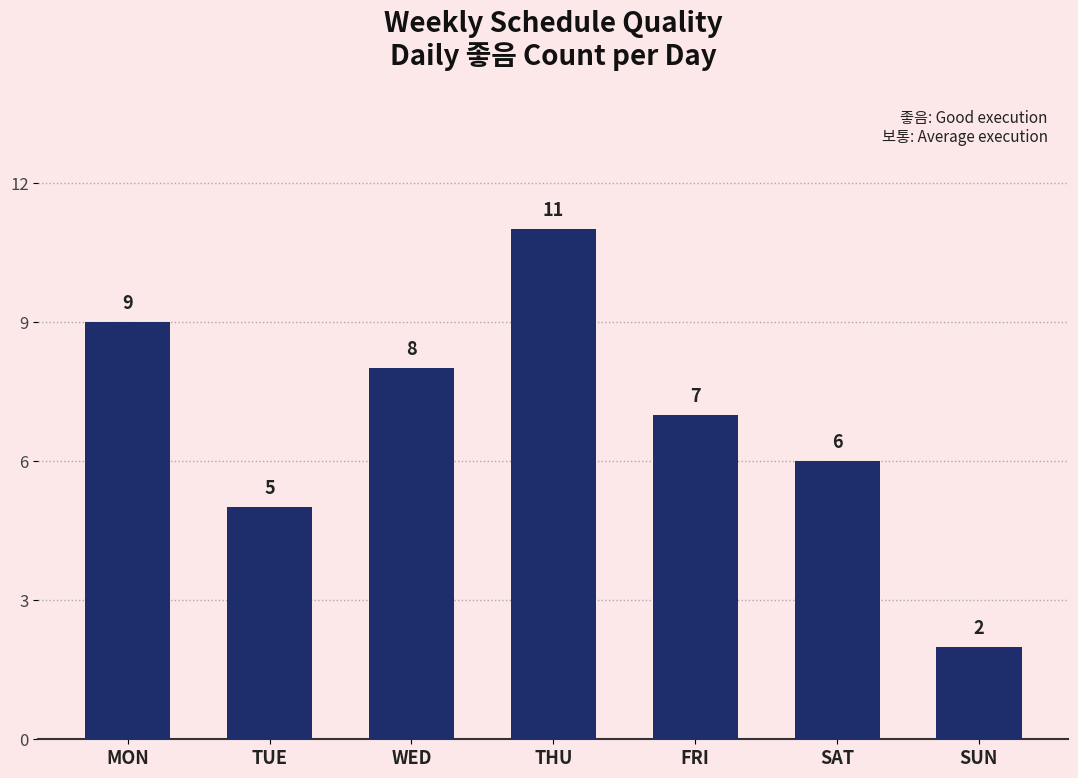

What is the value of the 3rd bar from the left?

8